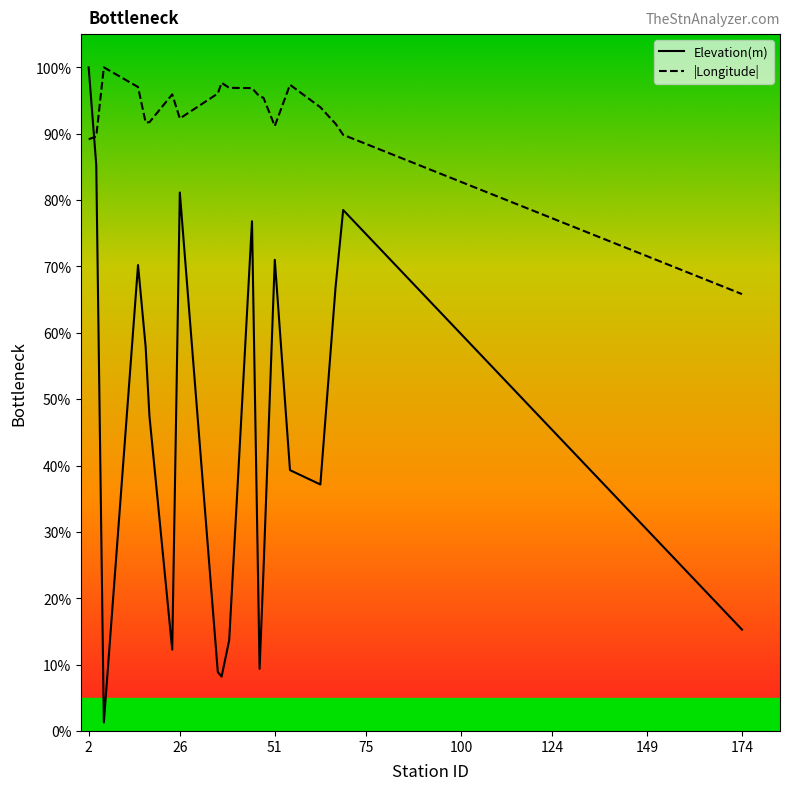

Rank the series by their average value, from highest to lowest.

|Longitude|, Elevation(m)